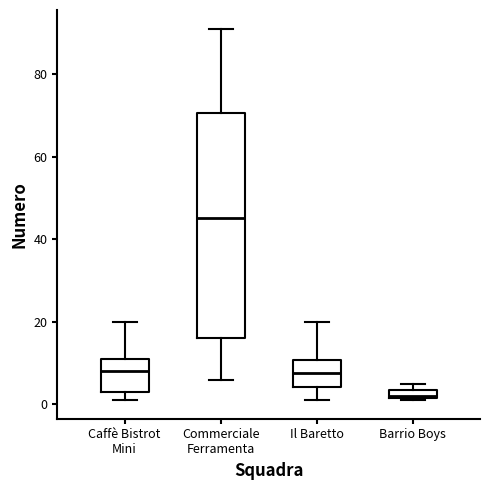

Where does the median line of the box for Caffè Bistrot Mini sit on the y-axis? The values are not printed on the chart, so give them approximately, as read against the axis.

8